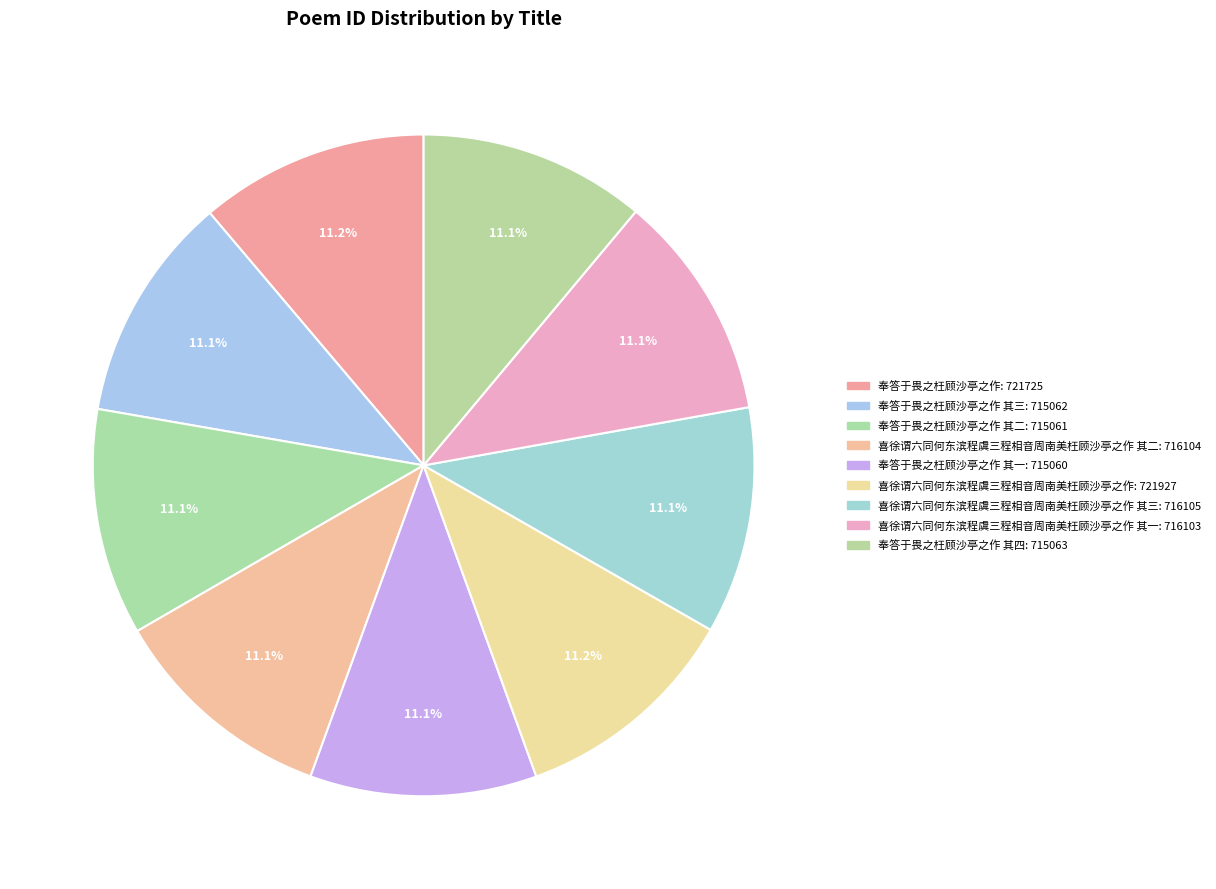

Rank the categories by value from highest to lowest.

喜徐谓六同何东滨程虞三程相音周南美枉顾沙亭之作, 奉答于畏之枉顾沙亭之作, 喜徐谓六同何东滨程虞三程相音周南美枉顾沙亭之作 其三, 喜徐谓六同何东滨程虞三程相音周南美枉顾沙亭之作 其二, 喜徐谓六同何东滨程虞三程相音周南美枉顾沙亭之作 其一, 奉答于畏之枉顾沙亭之作 其四, 奉答于畏之枉顾沙亭之作 其三, 奉答于畏之枉顾沙亭之作 其二, 奉答于畏之枉顾沙亭之作 其一